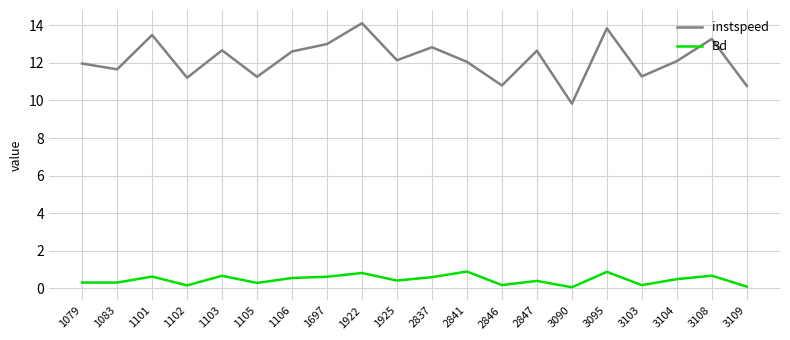

What is the lowest value of the instspeed series?

9.8